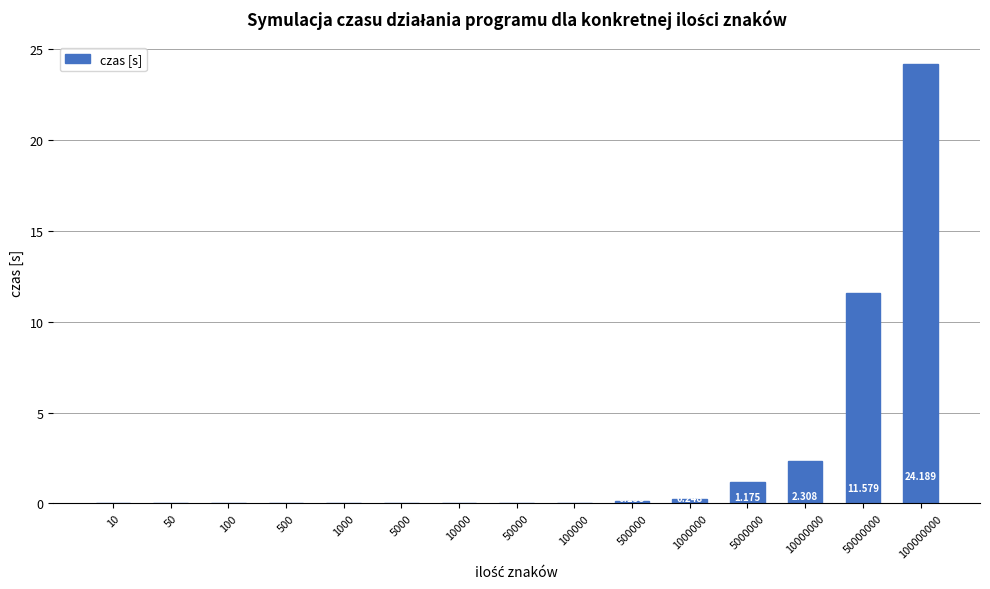

Are the bars horizontal?

No